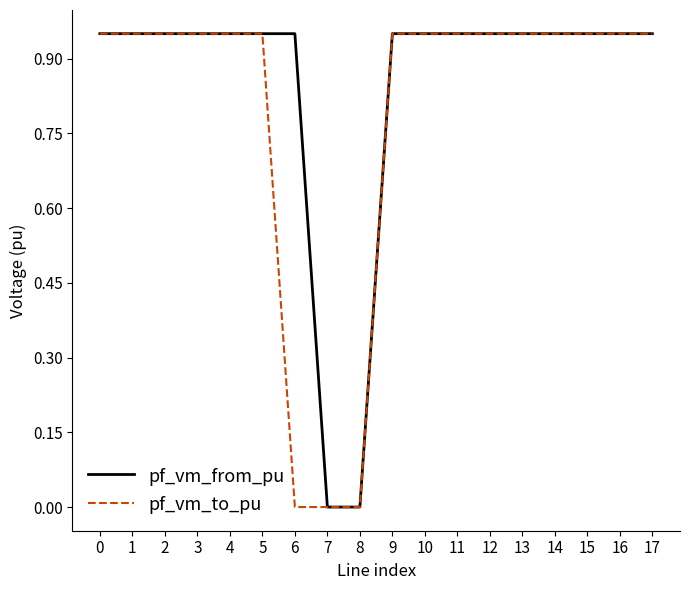

What is the average value of the pf_vm_from_pu series?

0.8